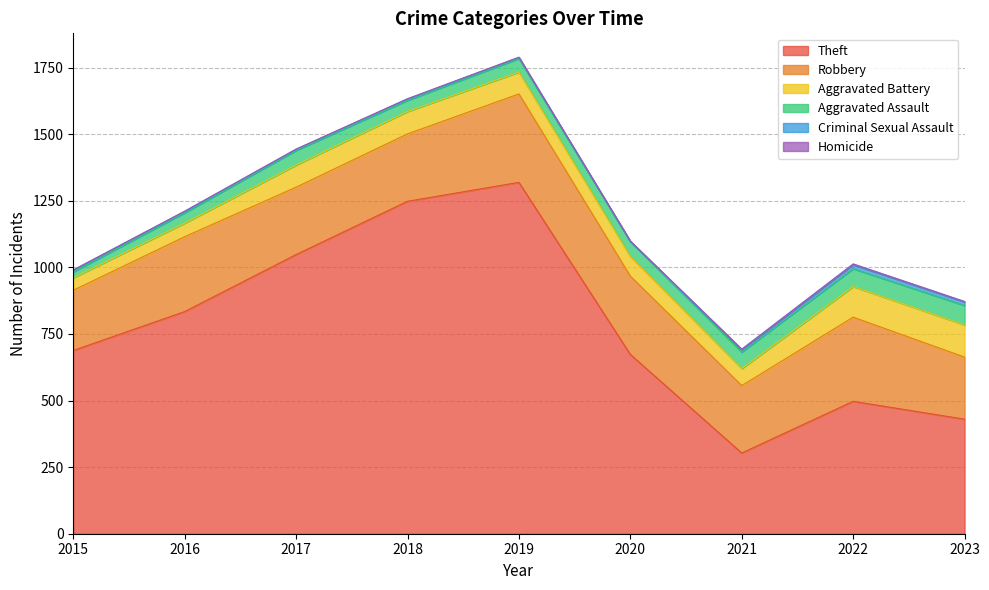

What are all the series names shown in the legend?

Theft, Robbery, Aggravated Battery, Aggravated Assault, Criminal Sexual Assault, Homicide